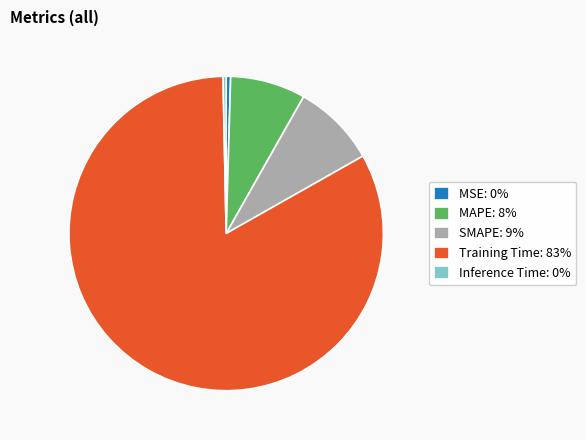

Count the number of slices in the pie.

5